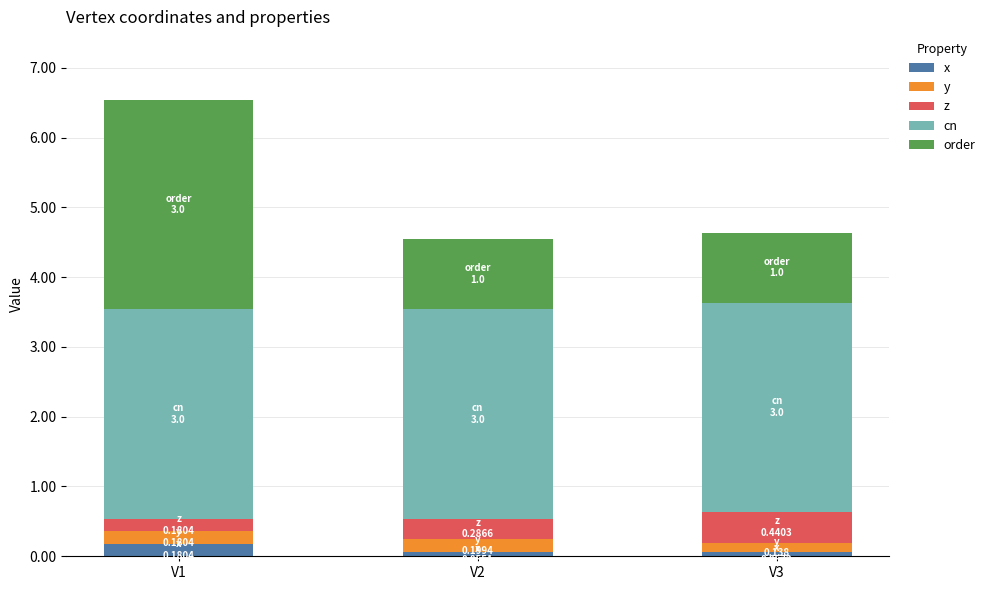

Which series has the largest range (max minus min)?

order